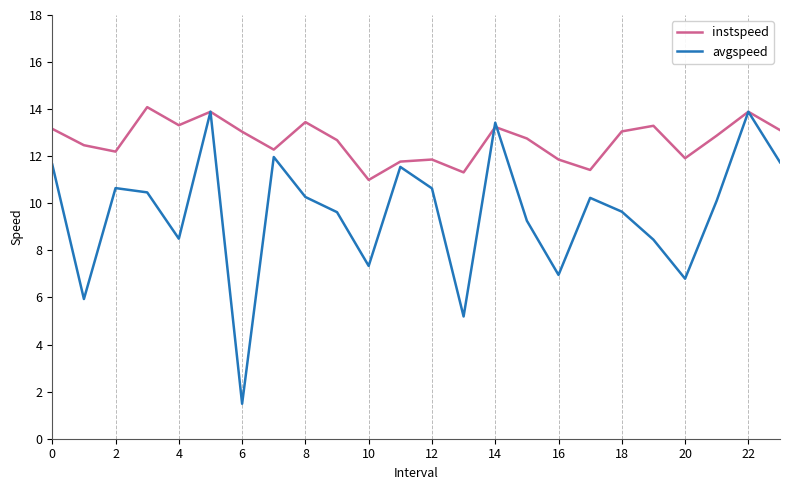

In avgspeed, how many points are higher than both neighbors (excluding endpoints)?

7